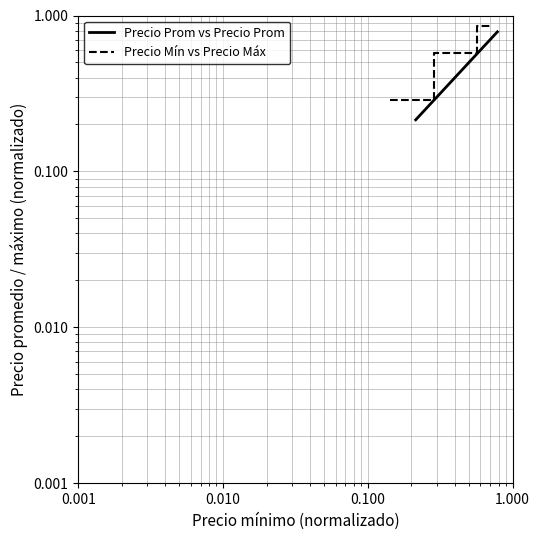

True or false: Precio Mín vs Precio Máx and Precio Prom vs Precio Prom cross at least once.

False